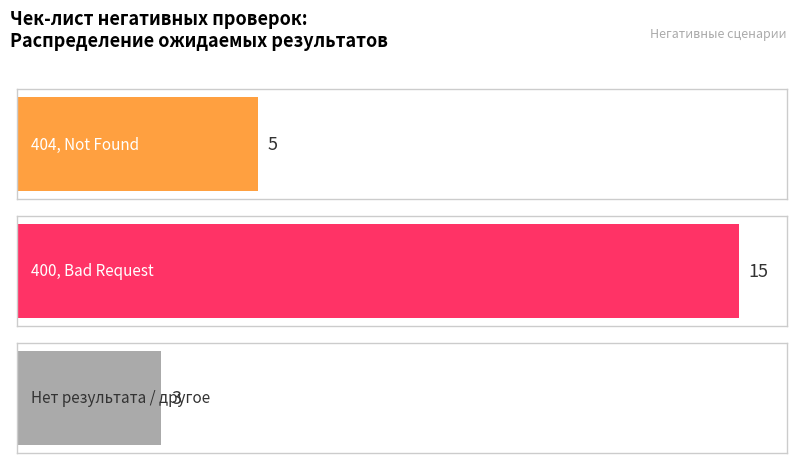

Between Количество проверок and Ожидаемый результат
(негативные сценарии), which is larger?

Количество проверок